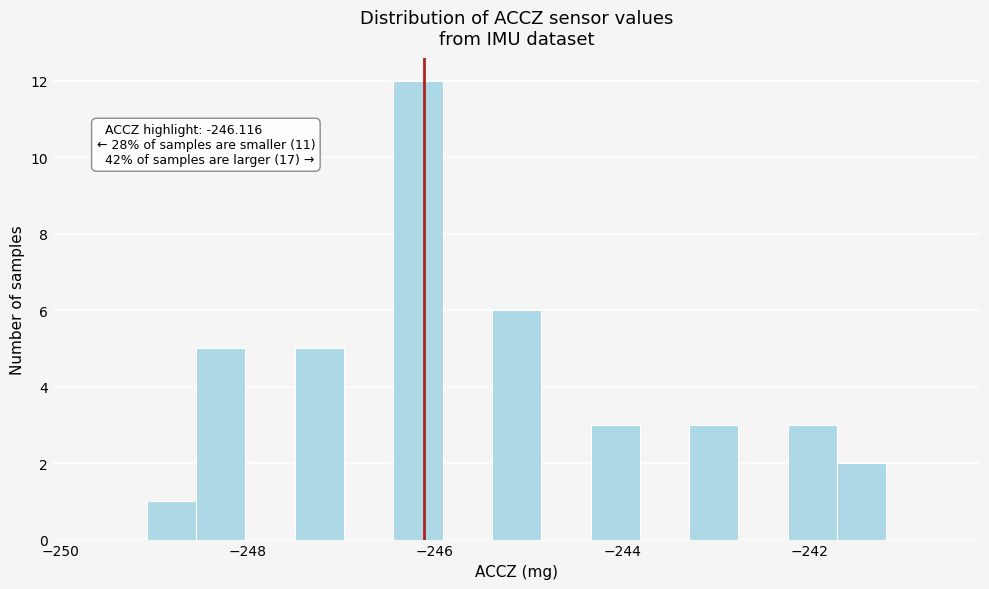

Read against the x-axis, roughly where is the centre of the tallest bar?

-246.2